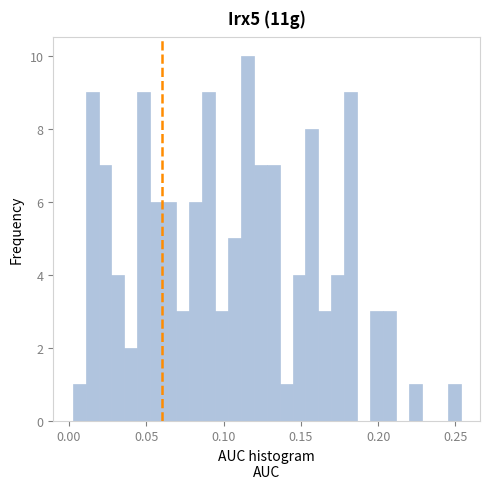

Read against the x-axis, roughly where is the centre of the tallest bar?

0.115